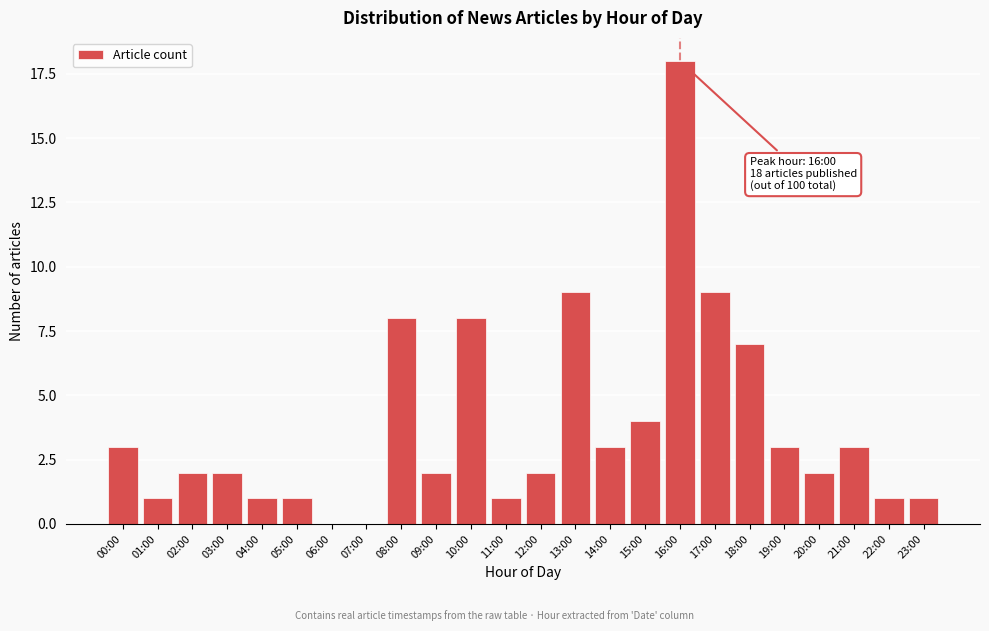

Reading right to left, list all the values displayed in this chart.

23:00=1	22:00=1	21:00=3	20:00=2	19:00=3	18:00=7	17:00=9	16:00=18	15:00=4	14:00=3	13:00=9	12:00=2	11:00=1	10:00=8	09:00=2	08:00=8	07:00=0	06:00=0	05:00=1	04:00=1	03:00=2	02:00=2	01:00=1	00:00=3